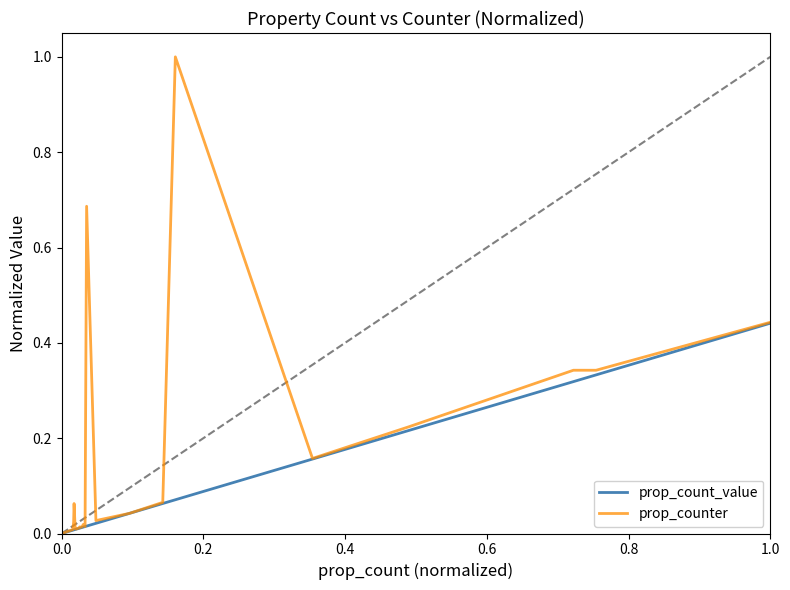

Which series has the largest total across all categories?

prop_counter